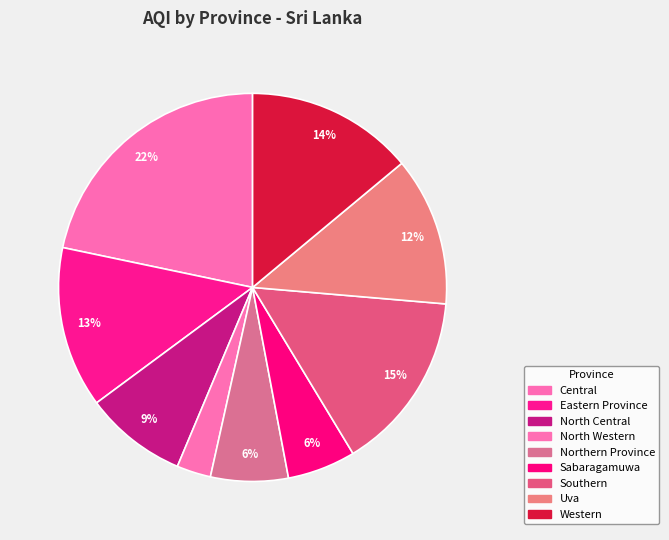

To the nearest percent, what is the difference between the largest and smallest slice percentages?

19%